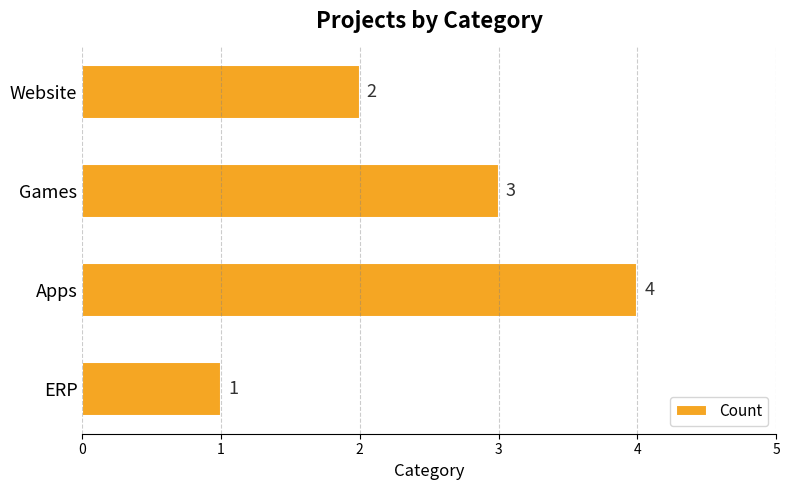

How many categories are shown in the chart?

4